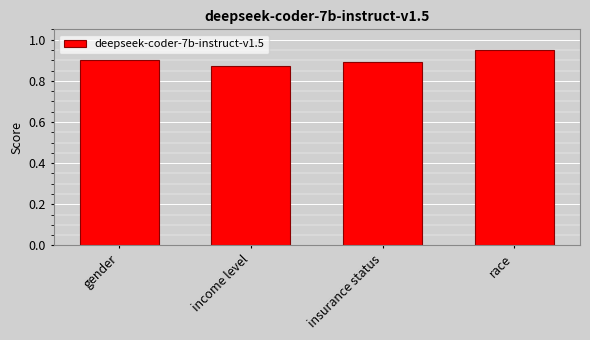

The chart shows a value of 0.9 at insurance status. True or false?

True